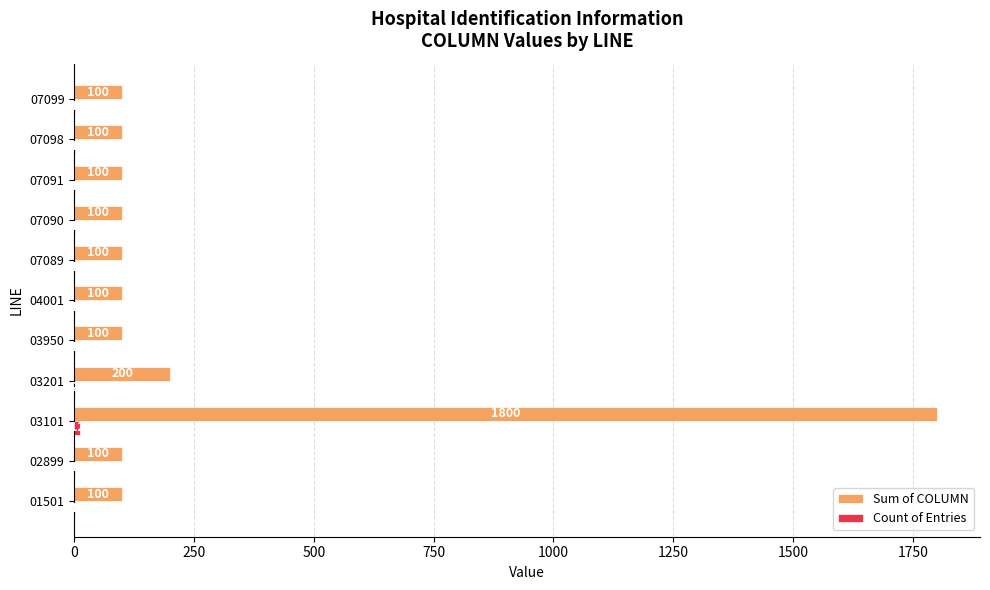

What is the total value across all series at 03950?

101